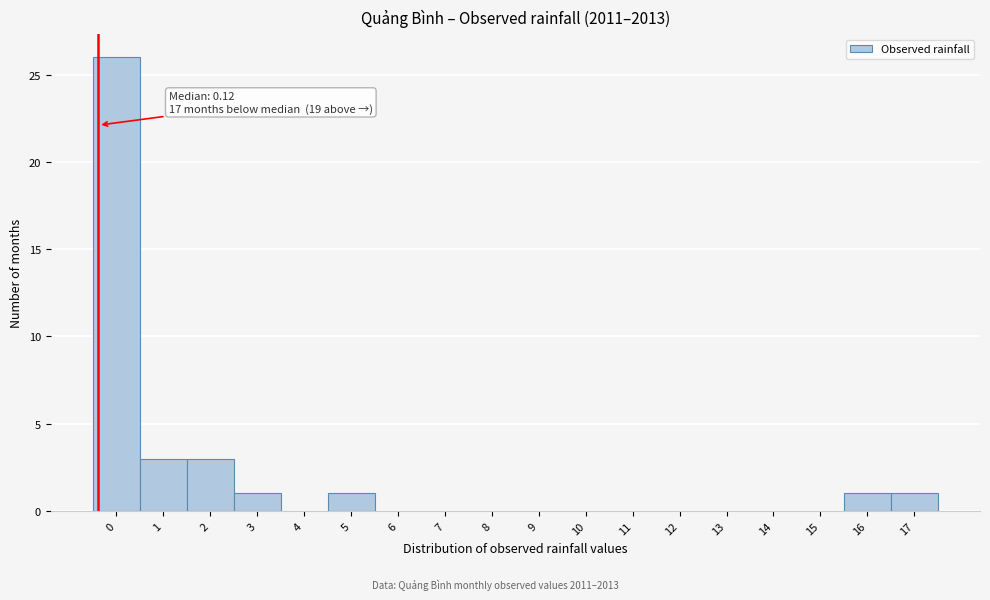

Reading right to left, list all the values displayed in this chart.

17=1	16=1	15=0	14=0	13=0	12=0	11=0	10=0	9=0	8=0	7=0	6=0	5=1	4=0	3=1	2=3	1=3	0=26